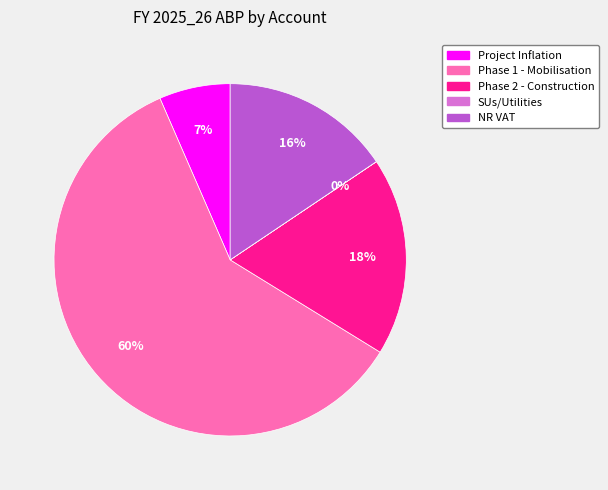

Is there any slice that represents more than half of the pie?

Yes